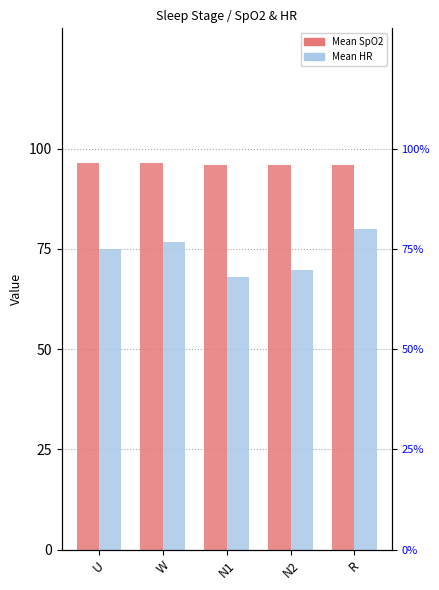

Which series has the largest range (max minus min)?

Mean HR